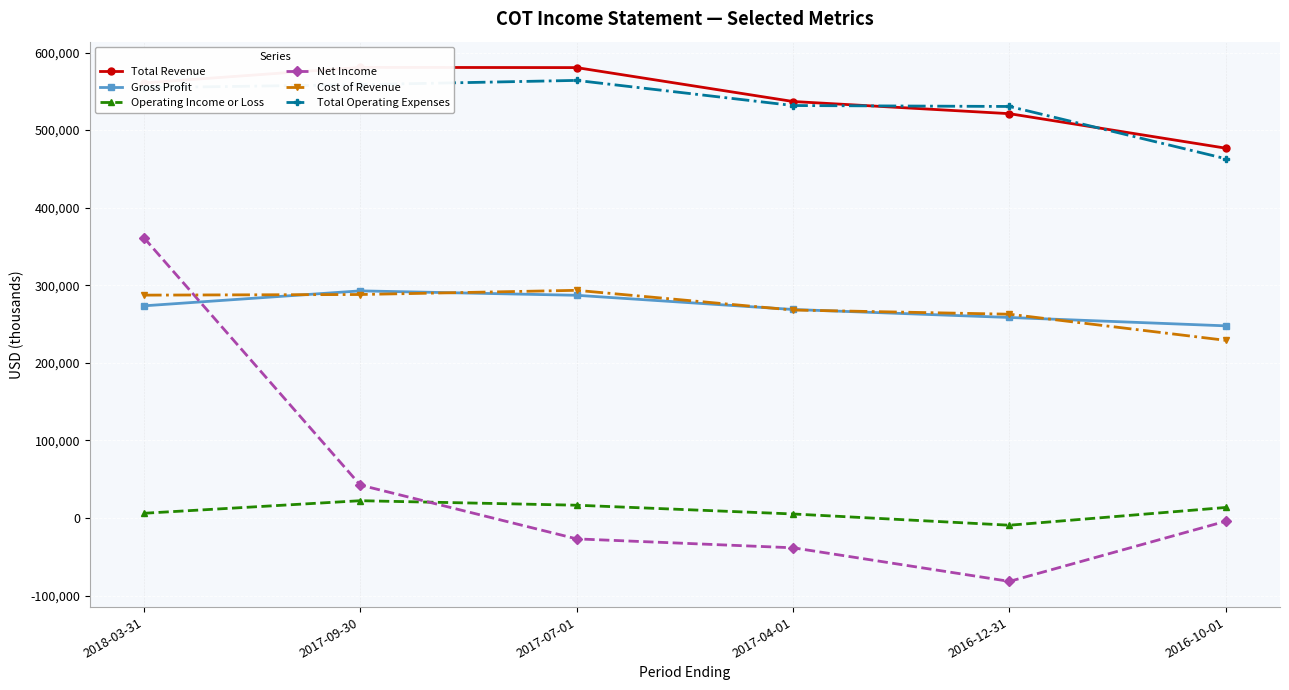

At which label is Total Operating Expenses closest to 513600?

2016-12-31